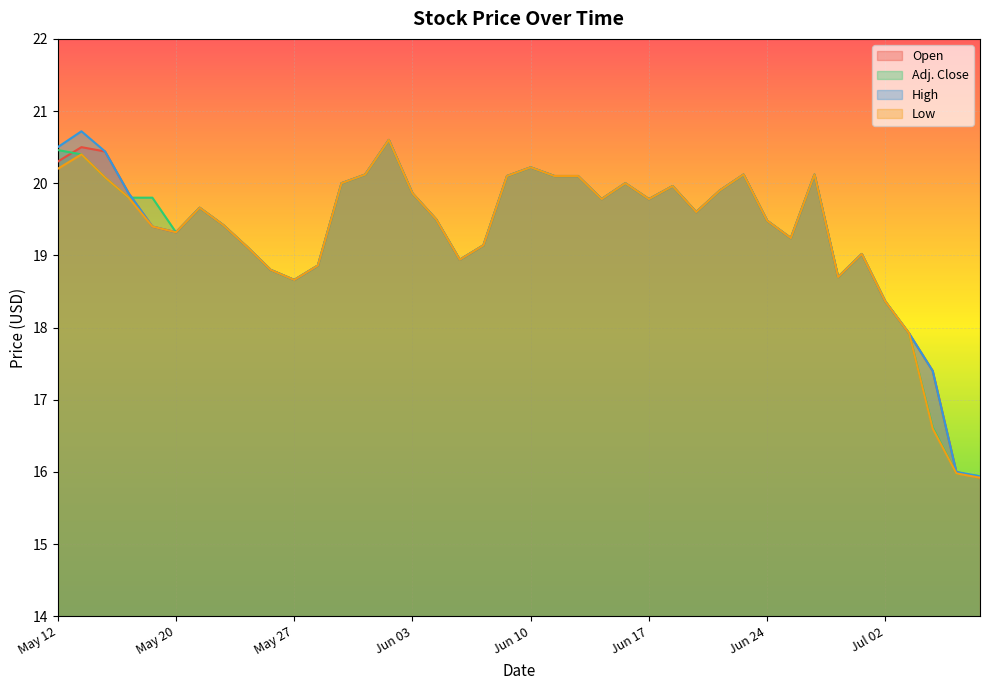

What is the minimum value for High?

15.9